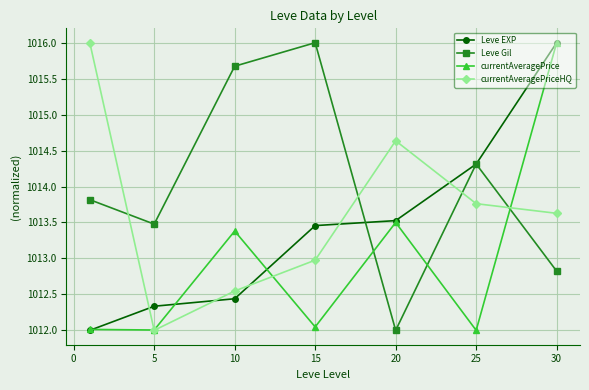

List the series in order of their overall mean, highest first.

Leve Gil, currentAveragePriceHQ, Leve EXP, currentAveragePrice